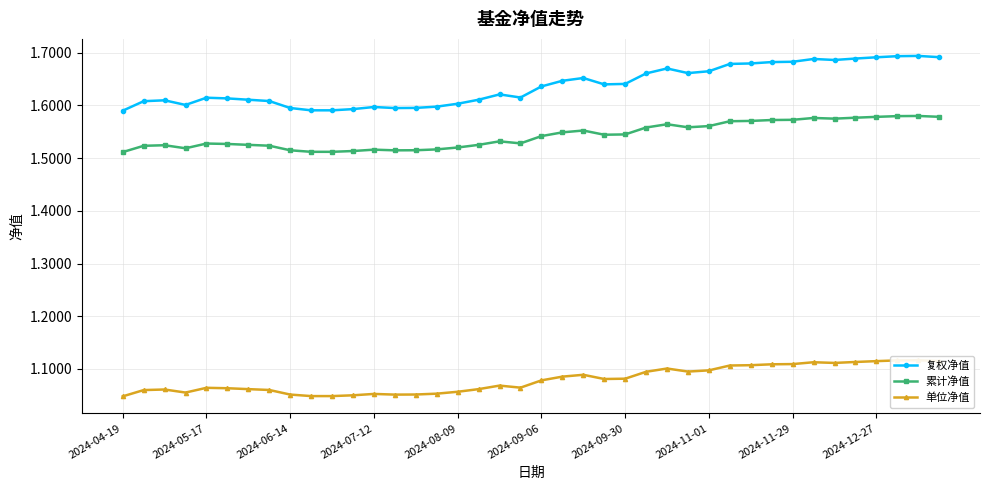

True or false: 累计净值 and 单位净值 cross at least once.

False